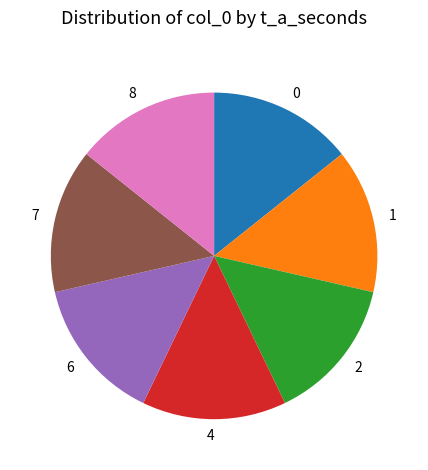

Is there any slice that represents more than half of the pie?

No